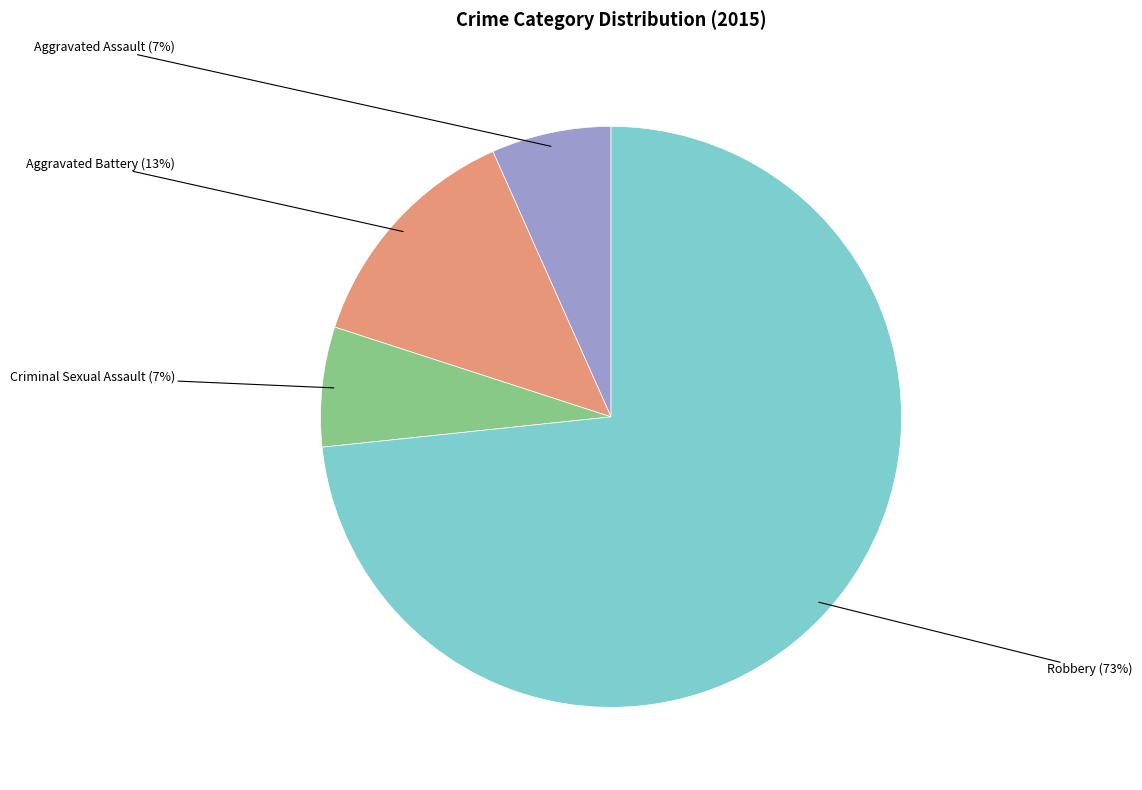

The Criminal Sexual Assault slice represents 1% of the pie. True or false?

False